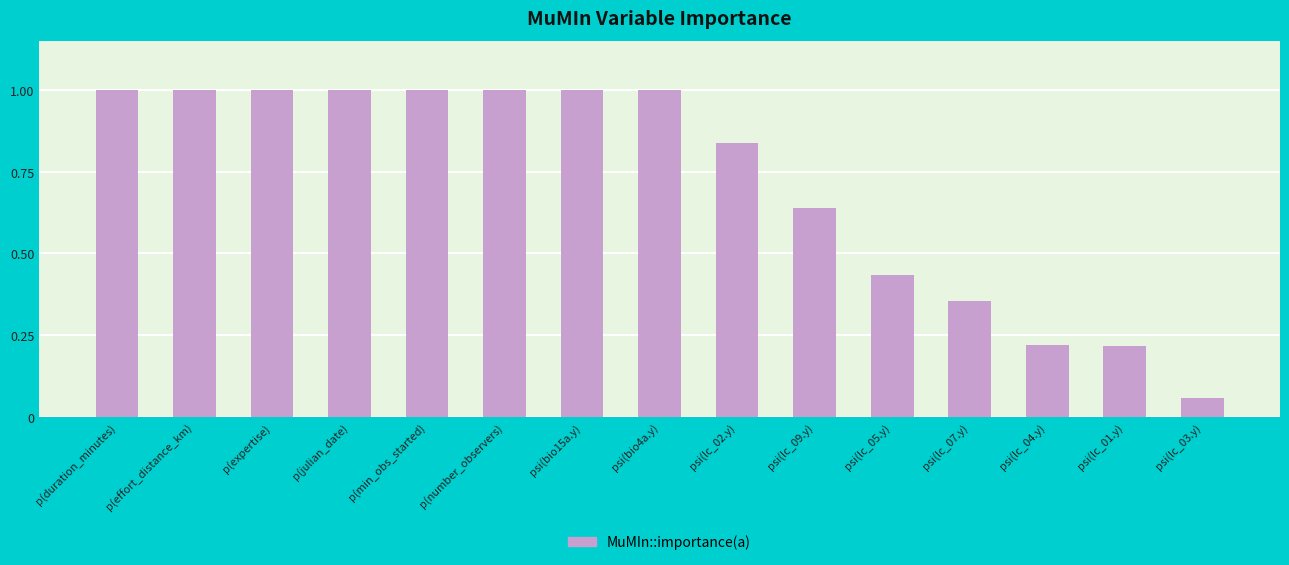

What is the difference between the maximum and minimum values?

0.9